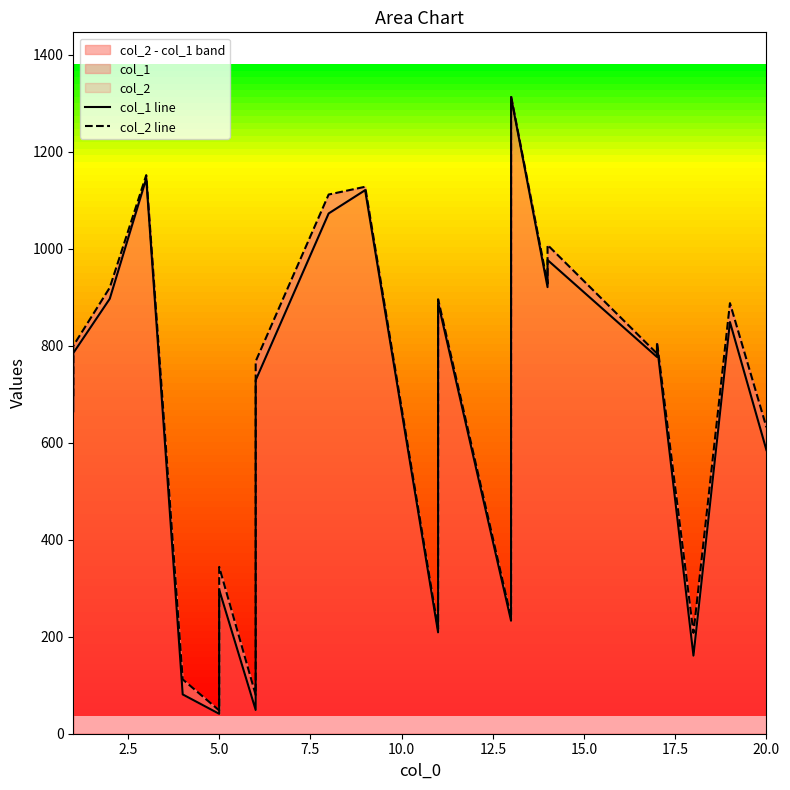

Is it true that col_2 line equals 1703 at 10?

False